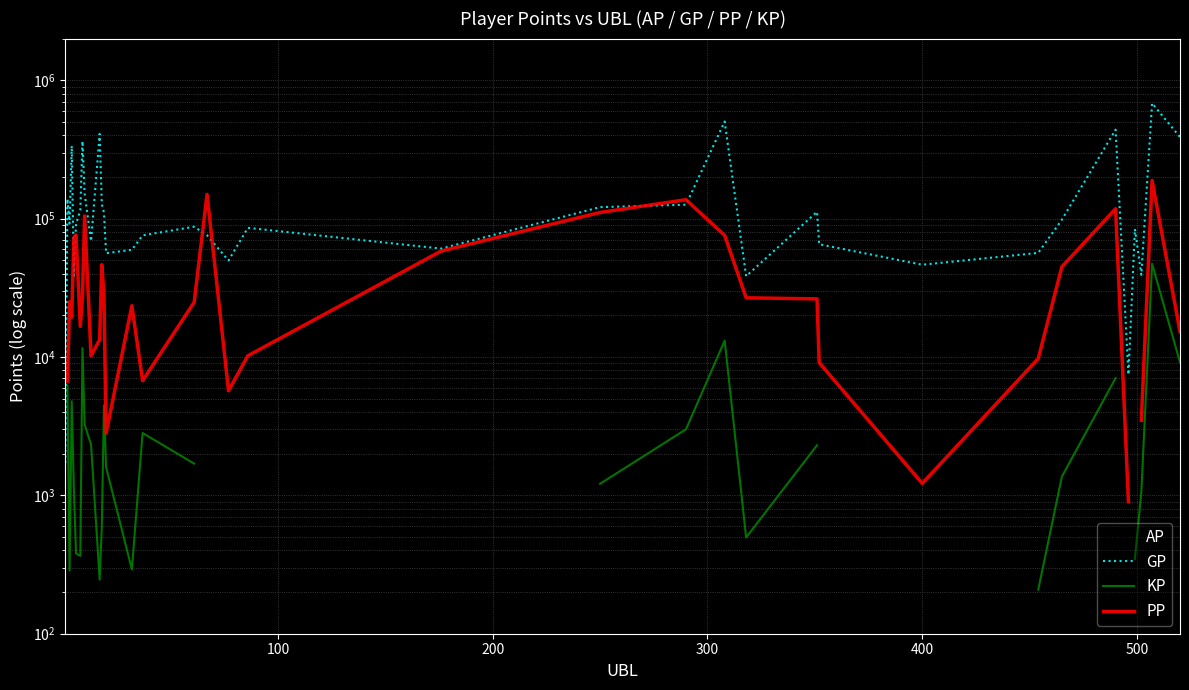

What is the value of the GP point at the 27th from the left?

65257.0